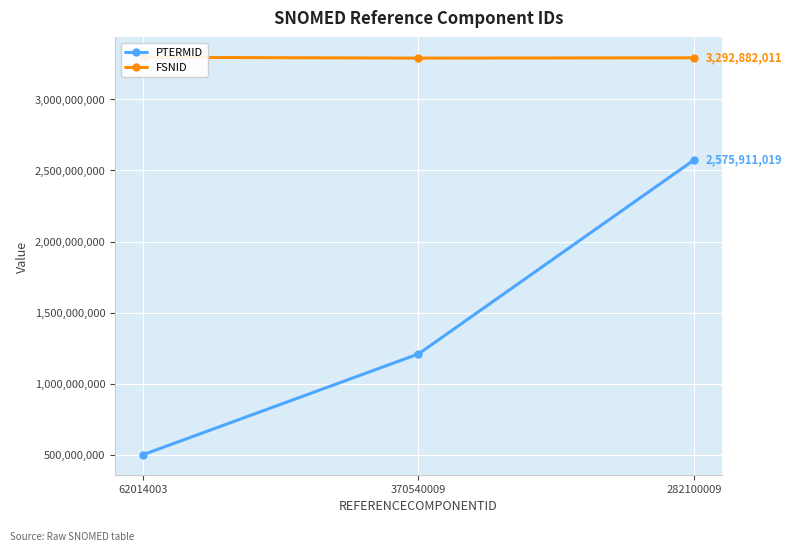

How many data points in PTERMID are less than 1209271011?

1